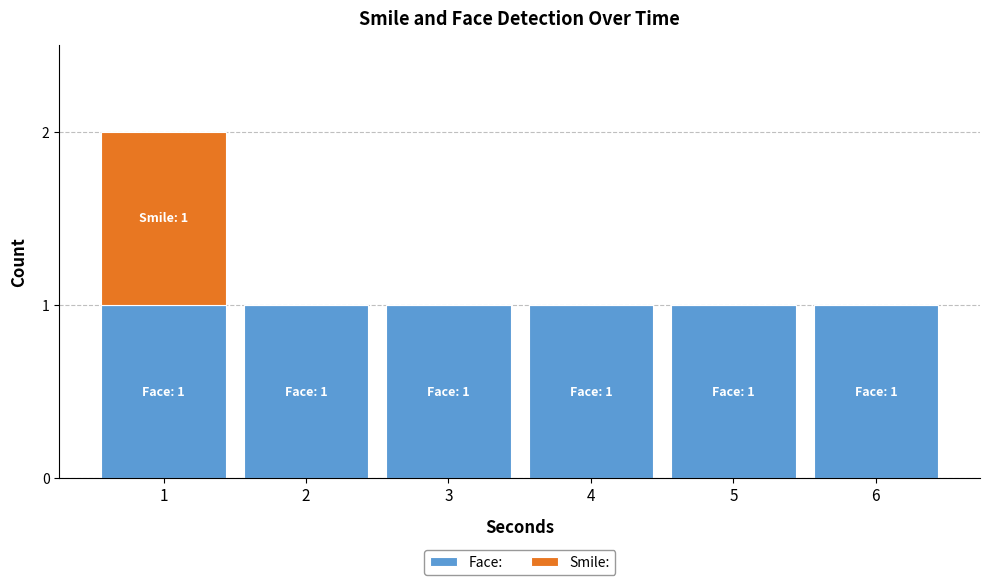

The value of Face: at 5 is 2. True or false?

False